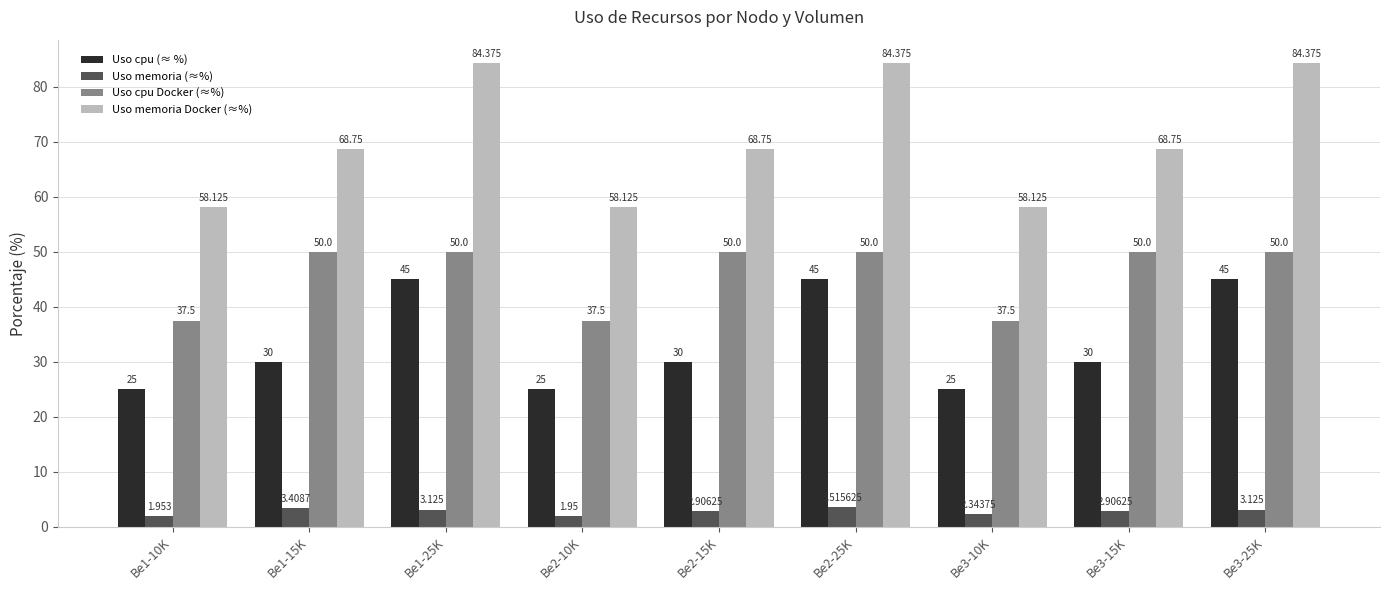

Which series has the widest spread of values?

Uso memoria Docker (≈%)